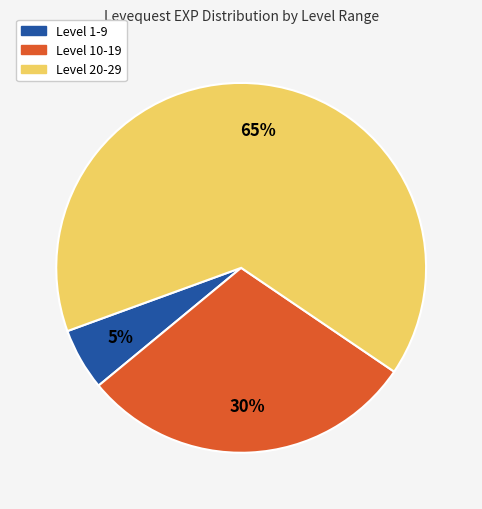

Is there any slice that represents more than half of the pie?

Yes